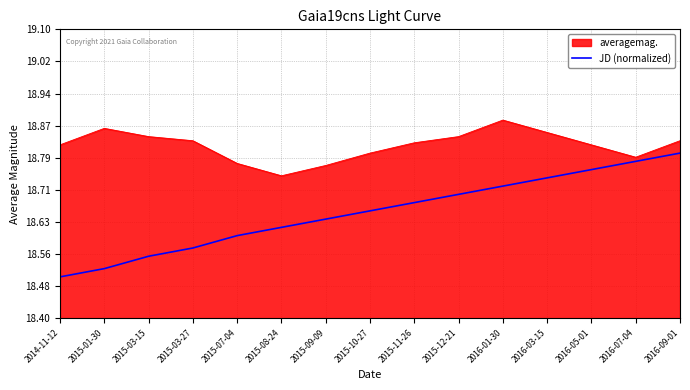

The value of averagemag. at 2015-11-26 is 6.8. True or false?

False